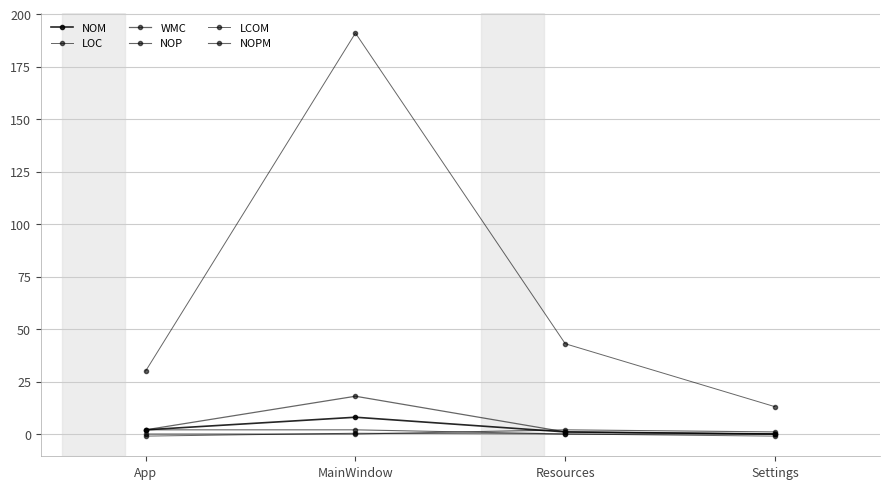

What is the difference between the NOM values at Settings and Resources?

1.0